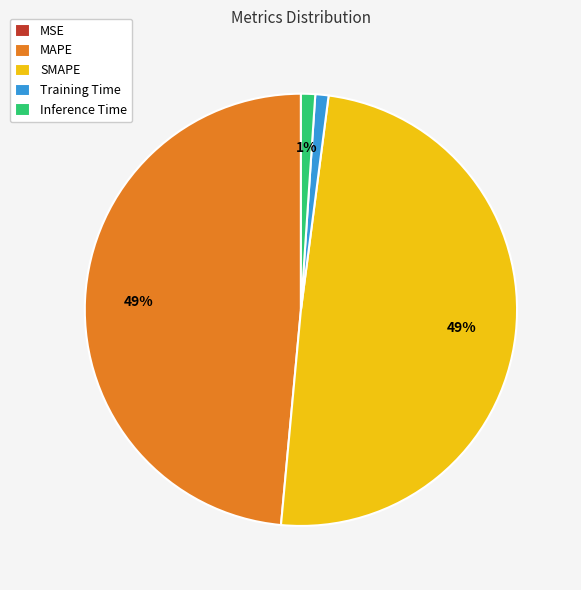

To the nearest percent, what is the difference between the largest and smallest slice percentages?

49%